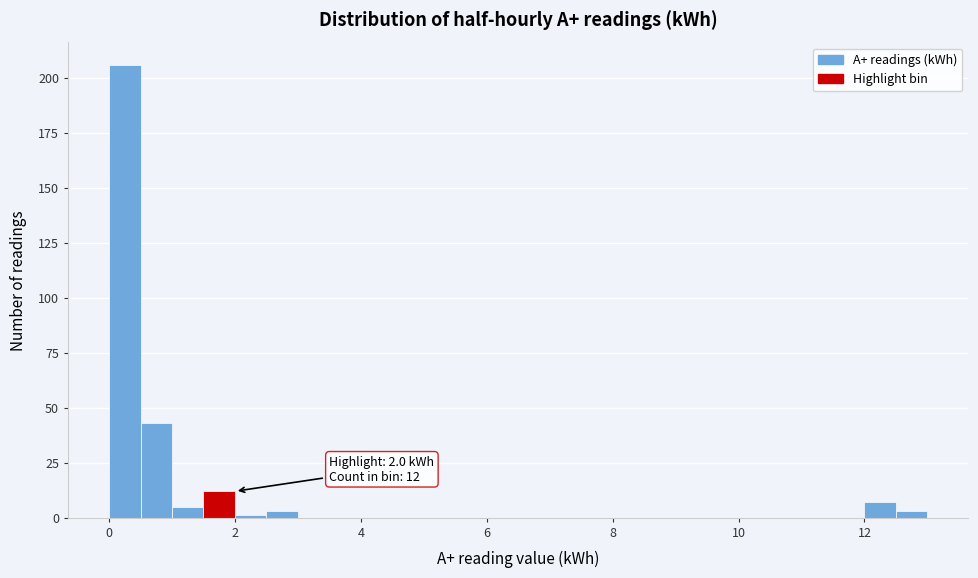

Read against the x-axis, roughly where is the centre of the tallest bar?

0.2